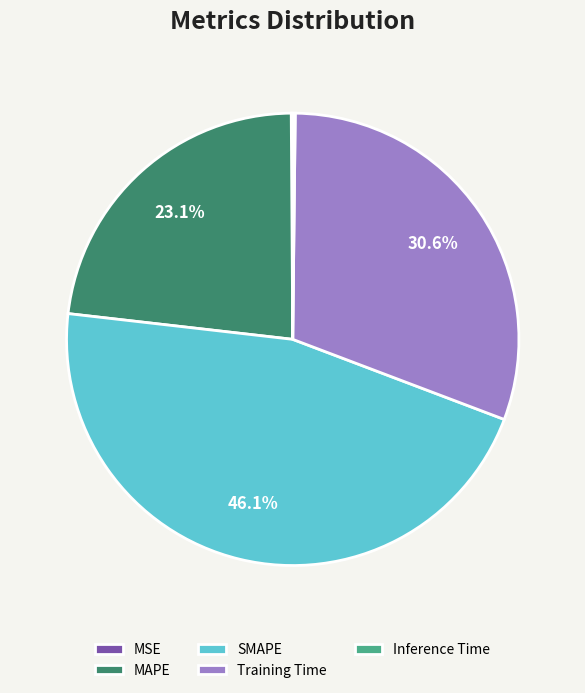

Which category has the biggest portion of the pie?

SMAPE